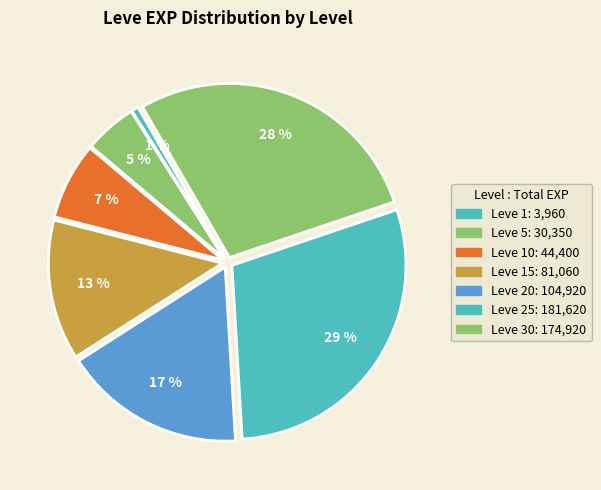

Count the number of slices in the pie.

7